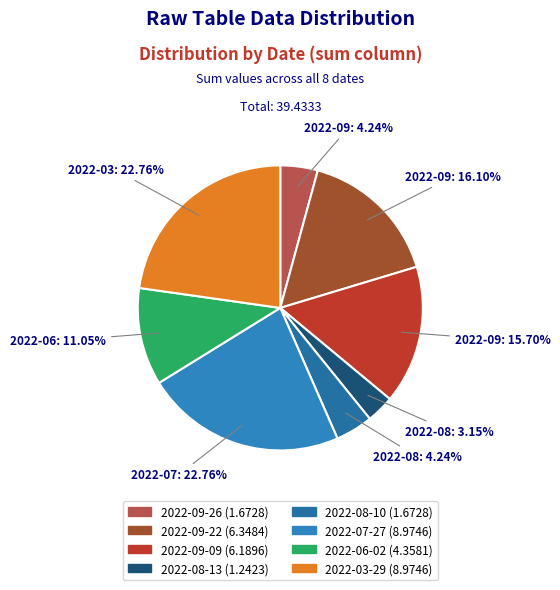

Combined, what portion of the pie is 2022-09-22 and 2022-09-09?

31.8%